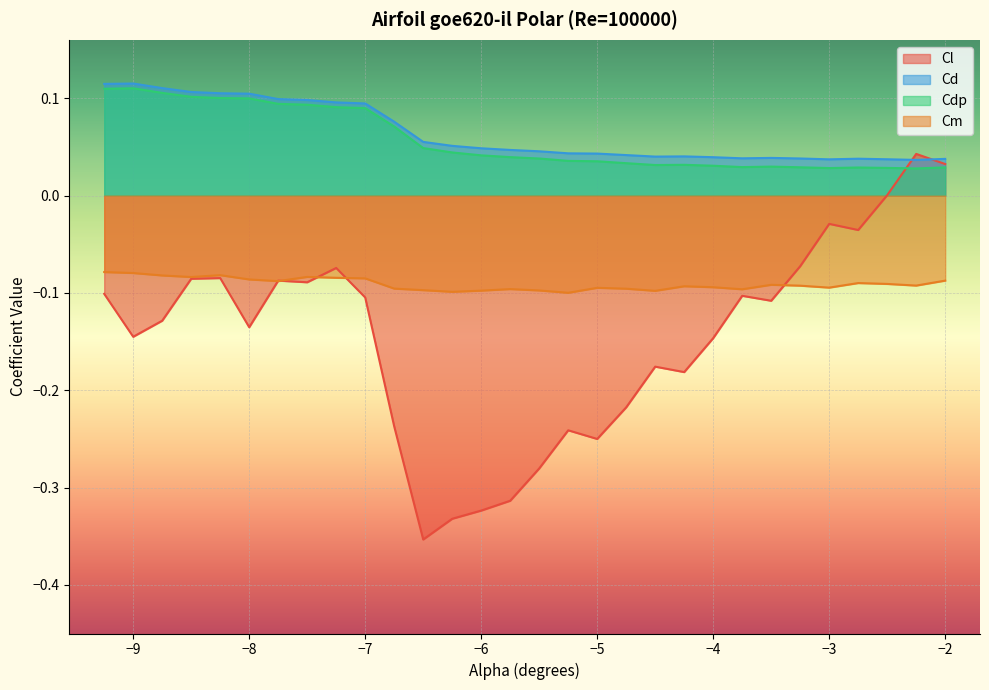

How many interior local valleys does the Cm series have?

8